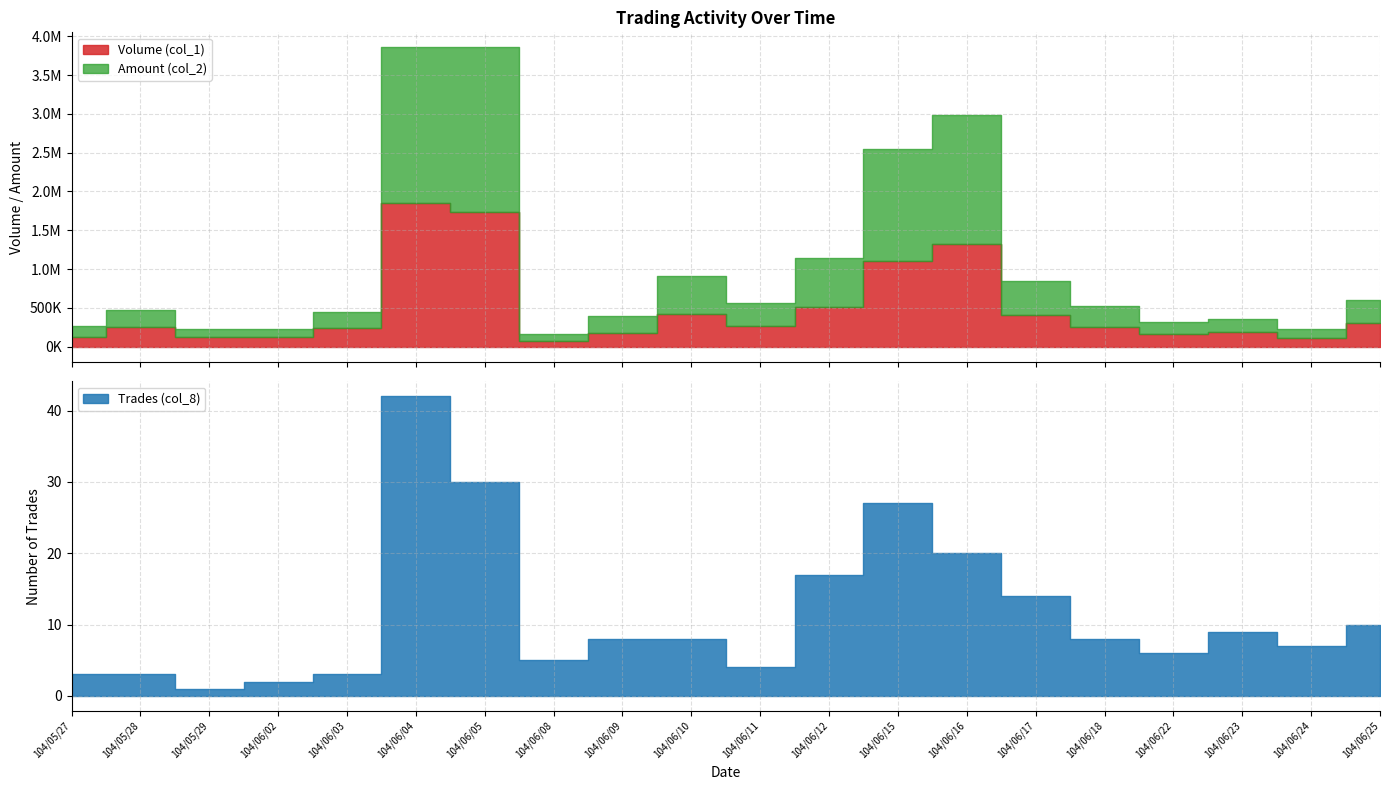

What is the label of the 17th point from the left?

104/06/22